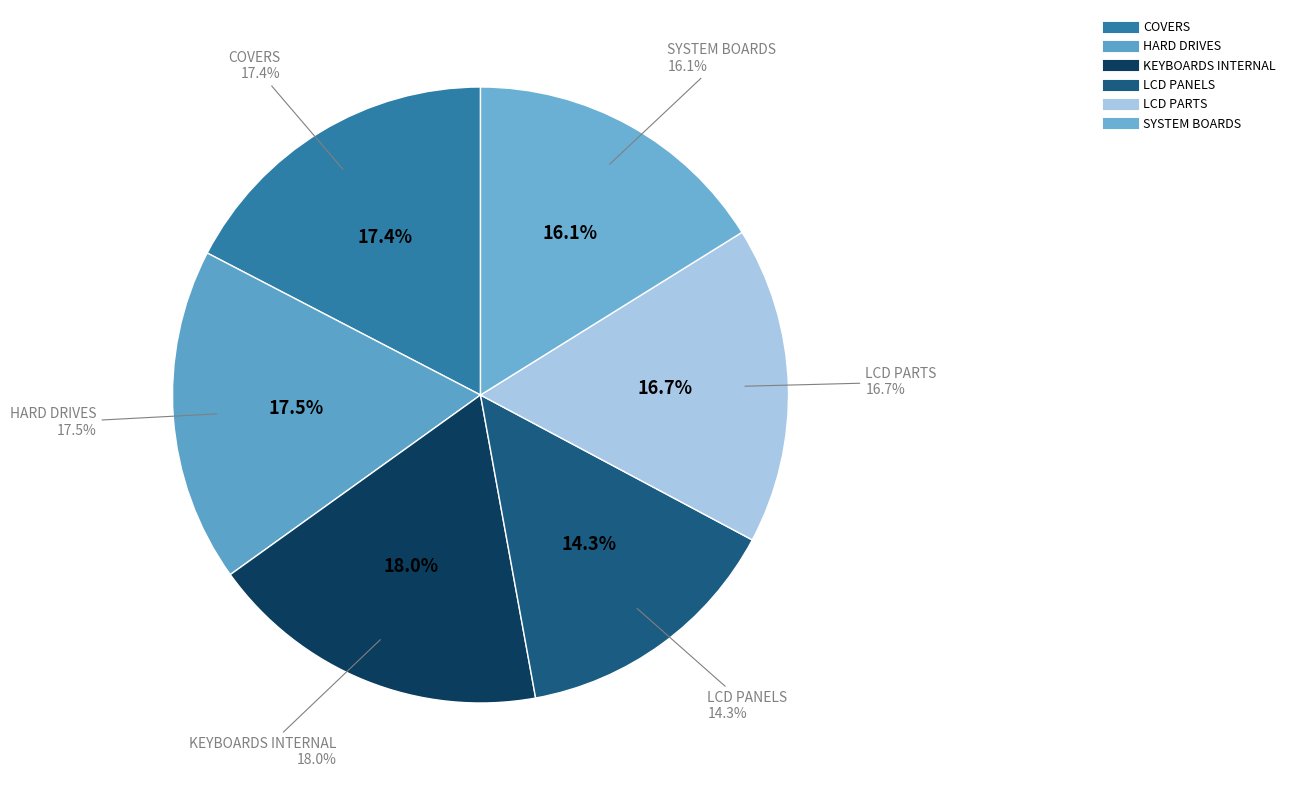

What is the largest slice in the pie chart?

KEYBOARDS INTERNAL